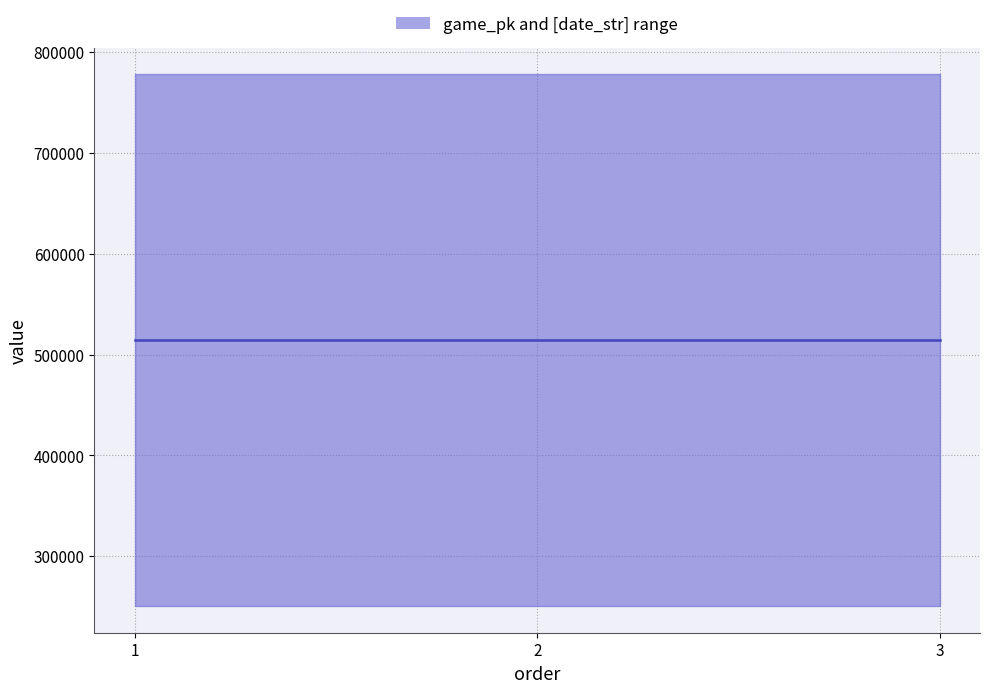

What is the change in value from 1 to 3?

+9.5